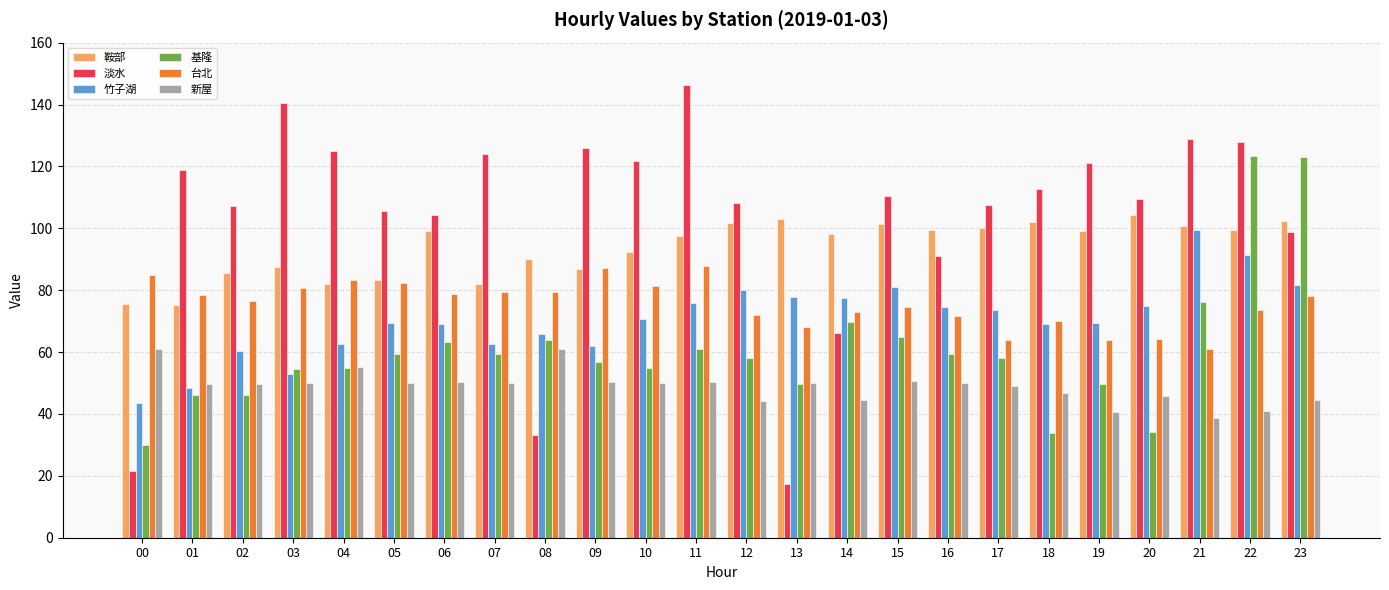

The value of 淡水 at 12 is 29.1. True or false?

False